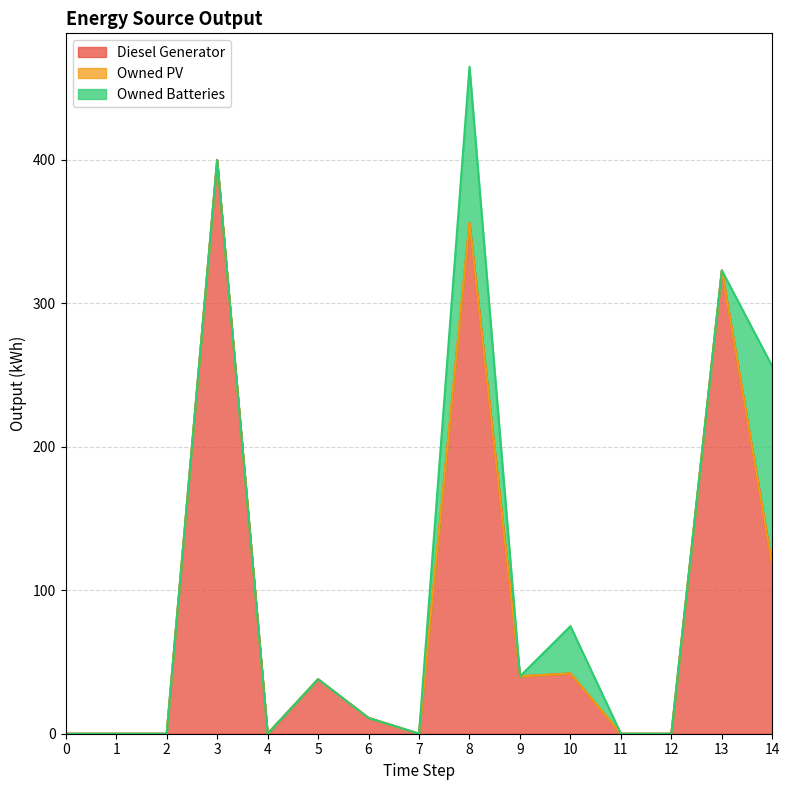

True or false: Diesel Generator has a value of 0 at 1.

True